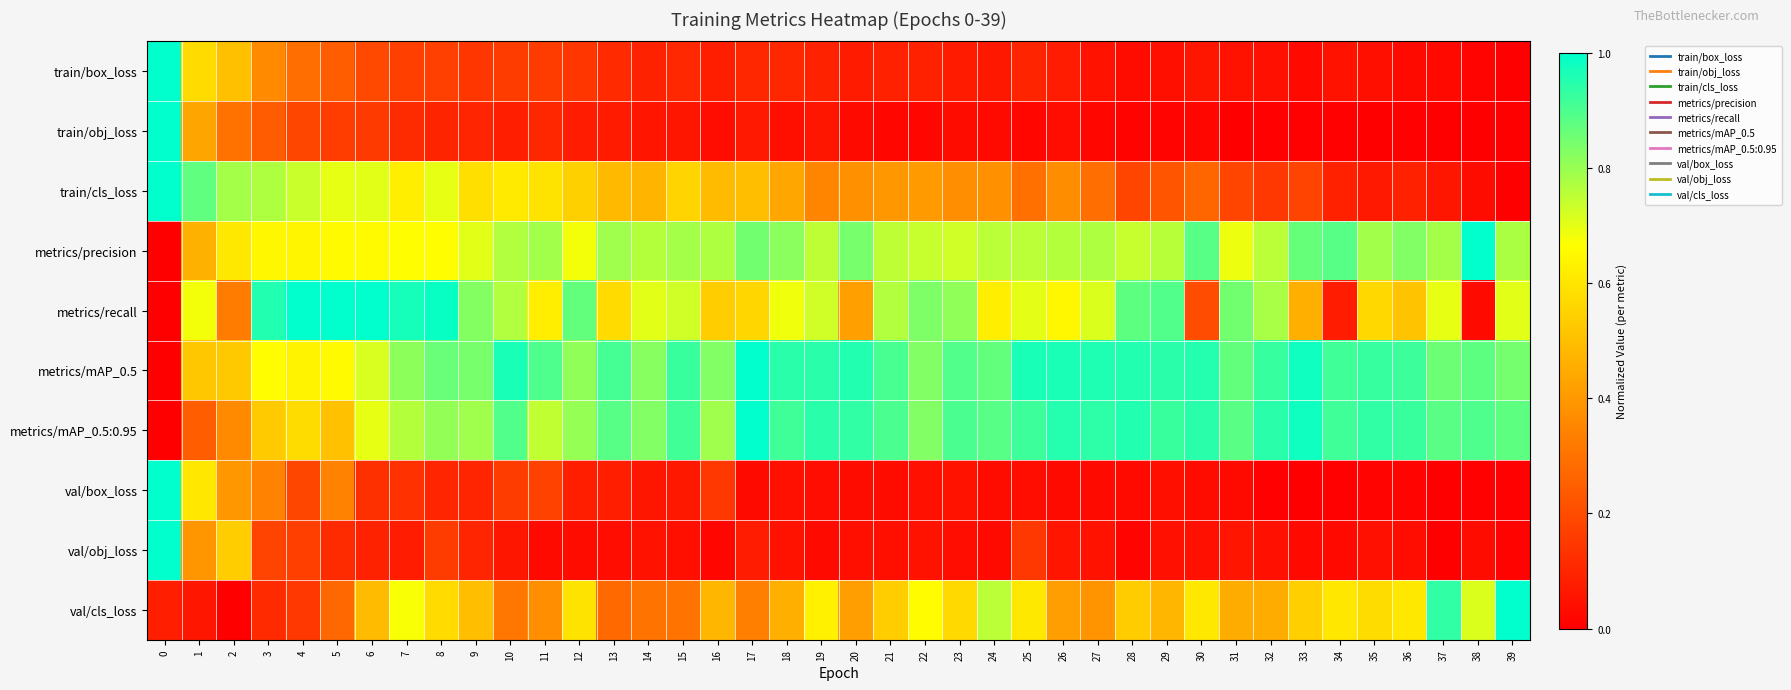

What is the total value across all series at 26?

4.3